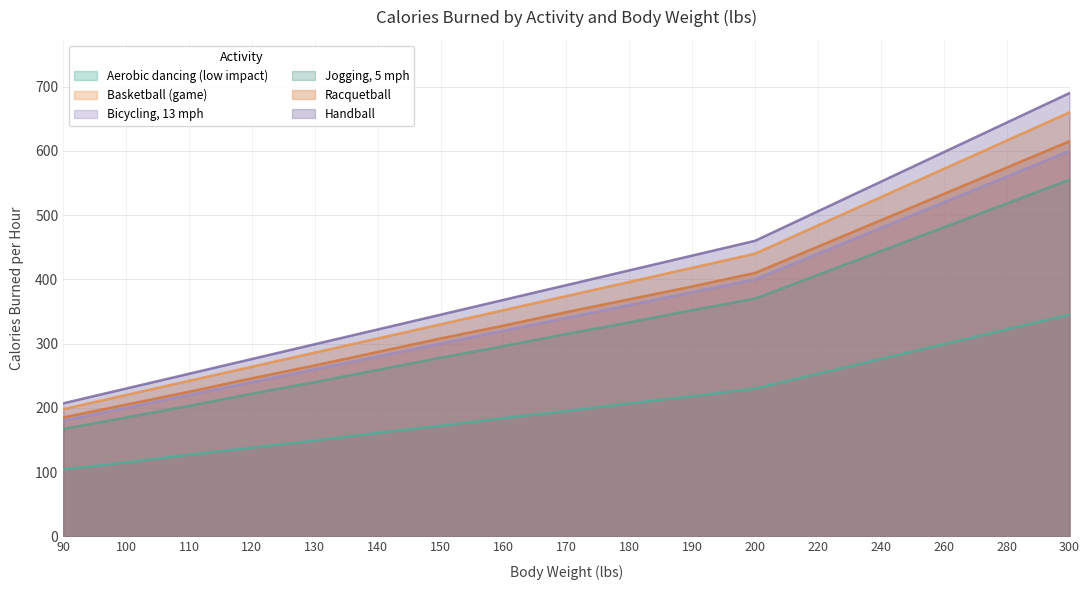

Does the chart have visible grid lines?

Yes